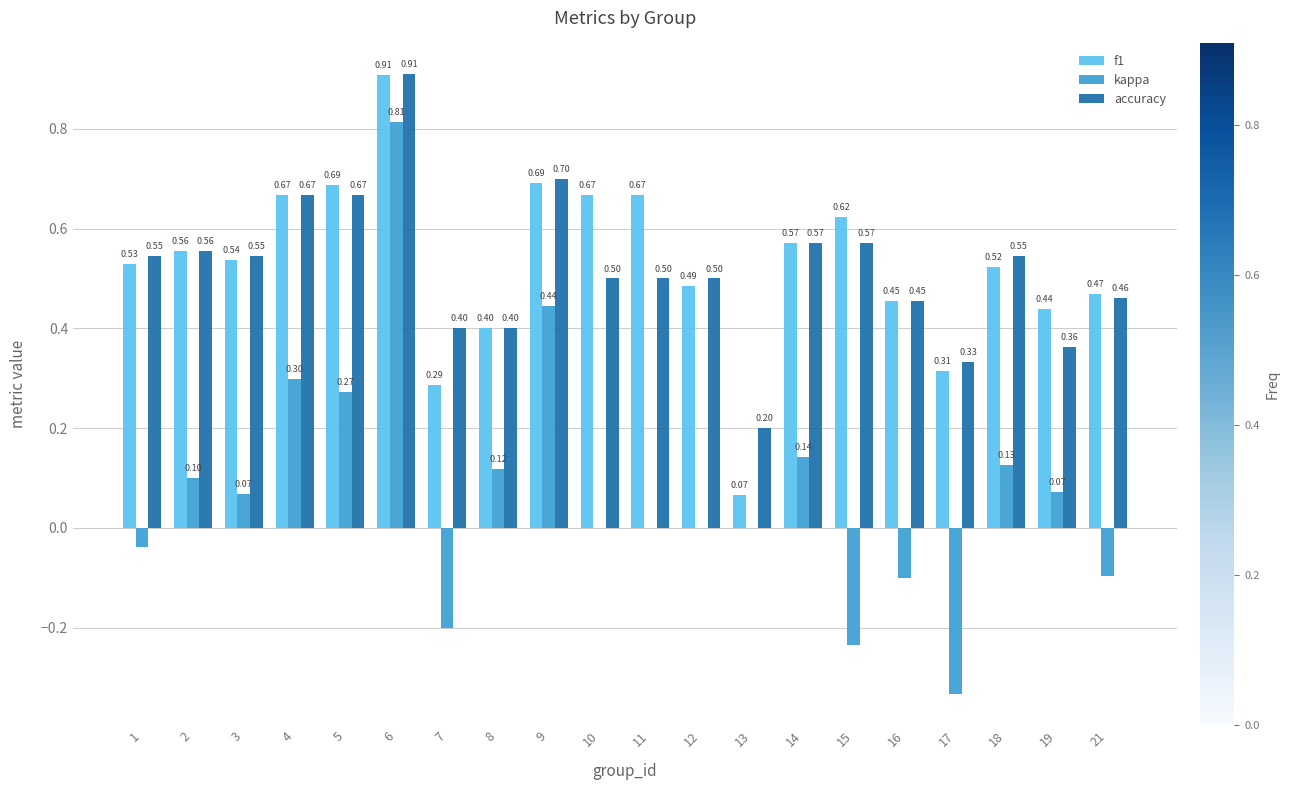

Is the value of accuracy at 19 greater than the value of kappa at 1?

Yes